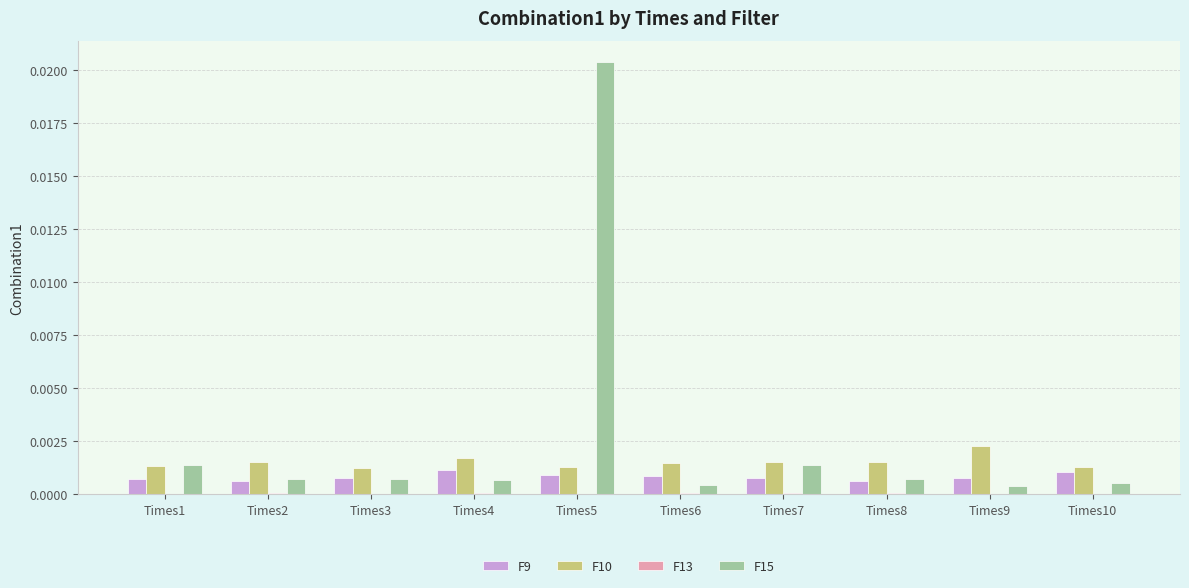

Is the value of F15 at Times6 greater than the value of F10 at Times6?

No